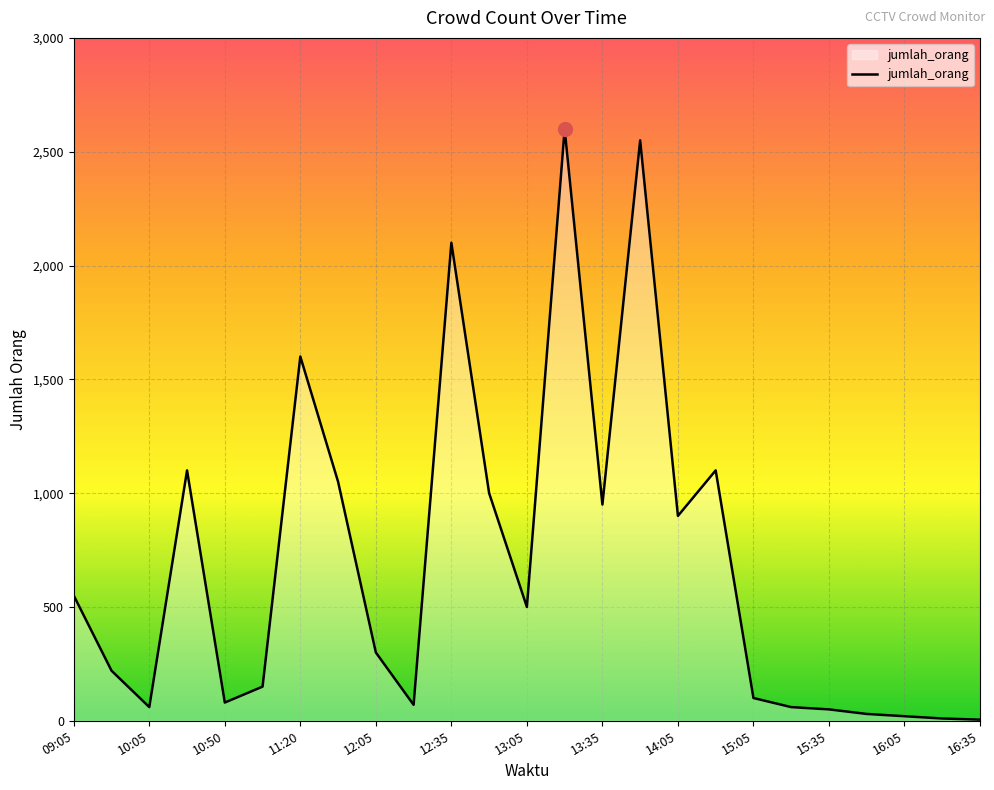

What is the greatest value displayed?

2600